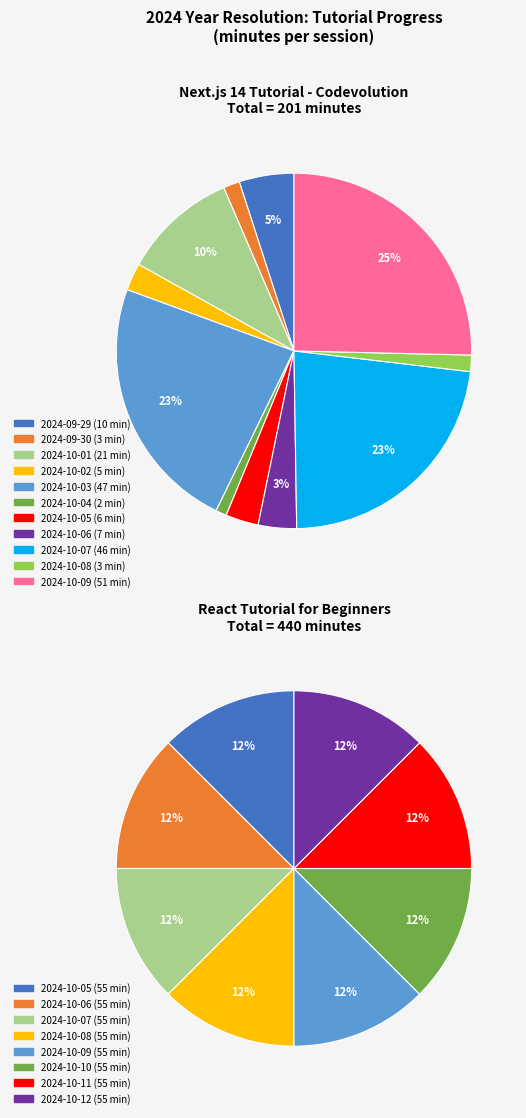

Does 2024-09-30 account for over 50% of the chart?

No